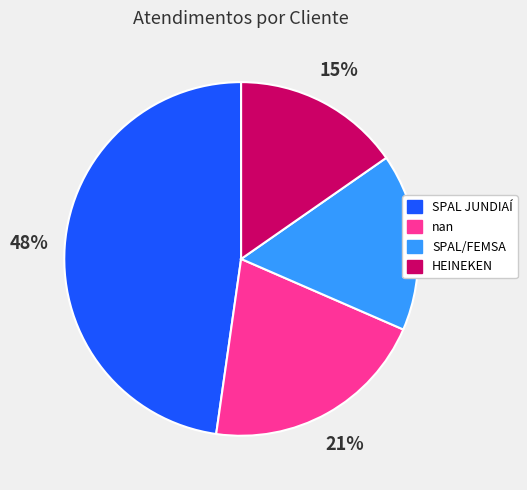

Which has a higher value, HEINEKEN or SPAL JUNDIAÍ?

SPAL JUNDIAÍ